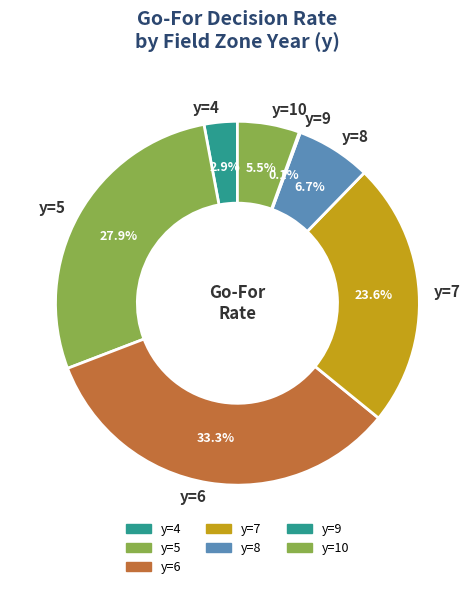

Which has a higher value, y=8 or y=7?

y=7